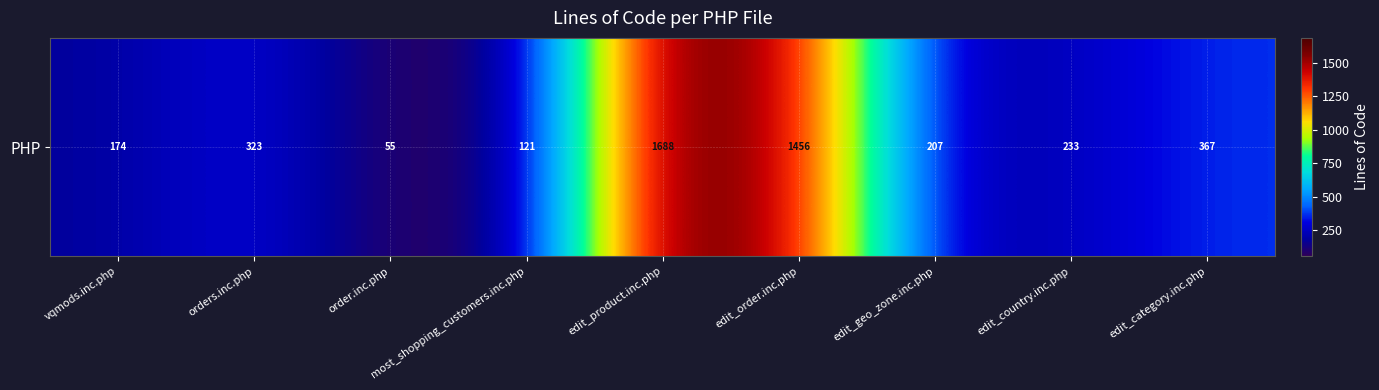

What is the change in value from edit_product.inc.php to edit_category.inc.php?

-1321